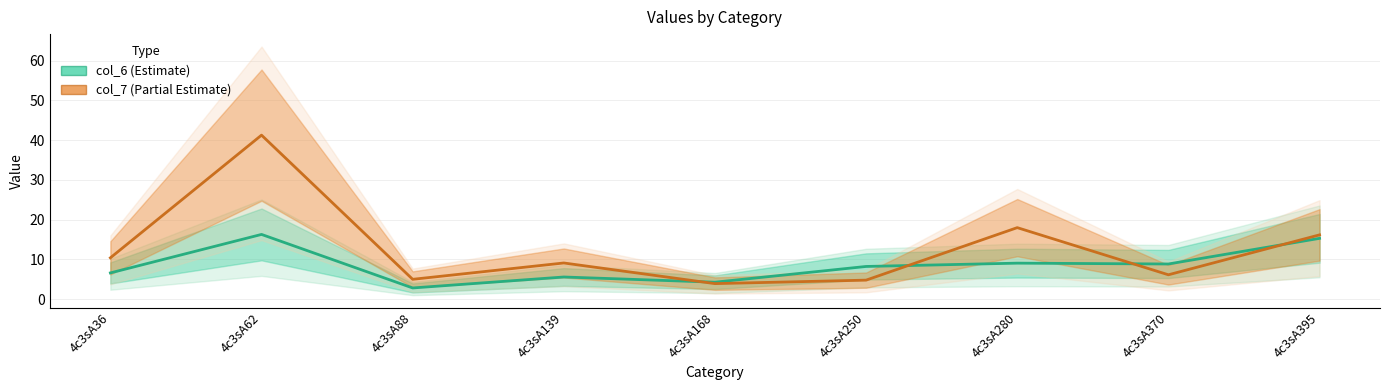

At which category does col_6 (Estimate) reach its first local peak?

4c3sA62